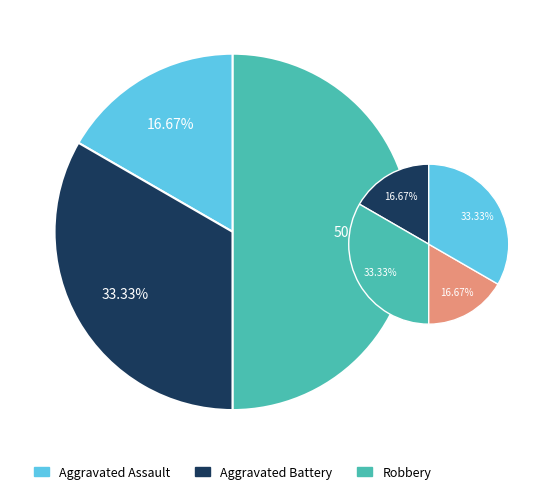

Do Aggravated Battery and Aggravated Assault together represent more than half of the pie?

No